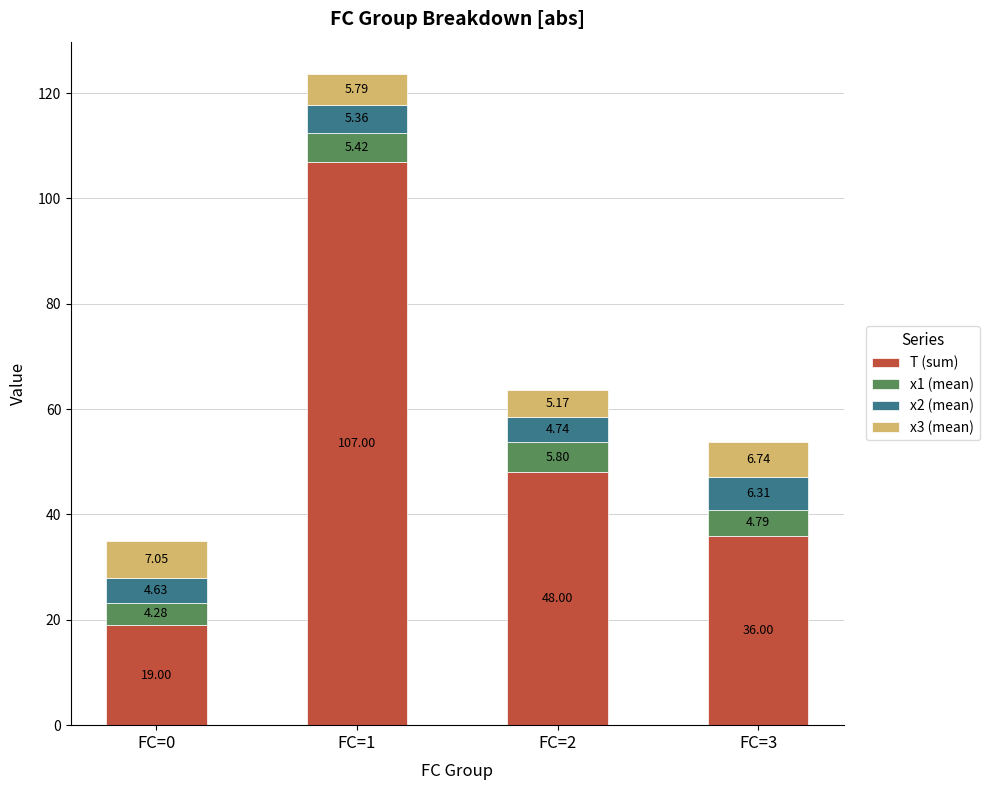

What is the total value across all series at FC=2?

63.7